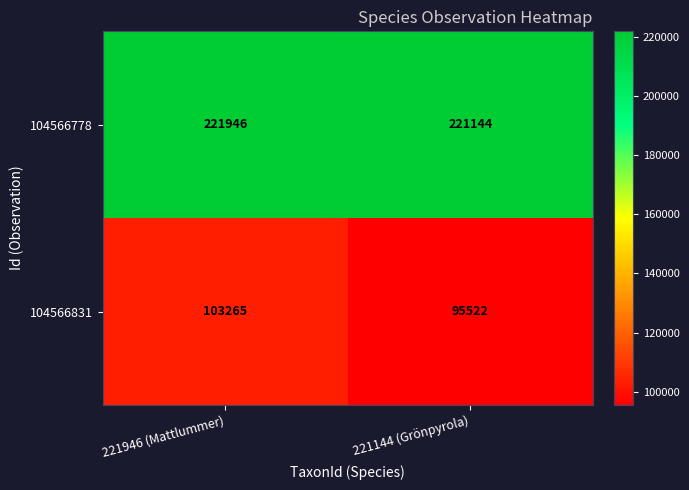

Reading left to right, extract all data points from this chart.

104566778: 221946 (Mattlummer)=221946	221144 (Grönpyrola)=221144
104566831: 221946 (Mattlummer)=103265	221144 (Grönpyrola)=95522